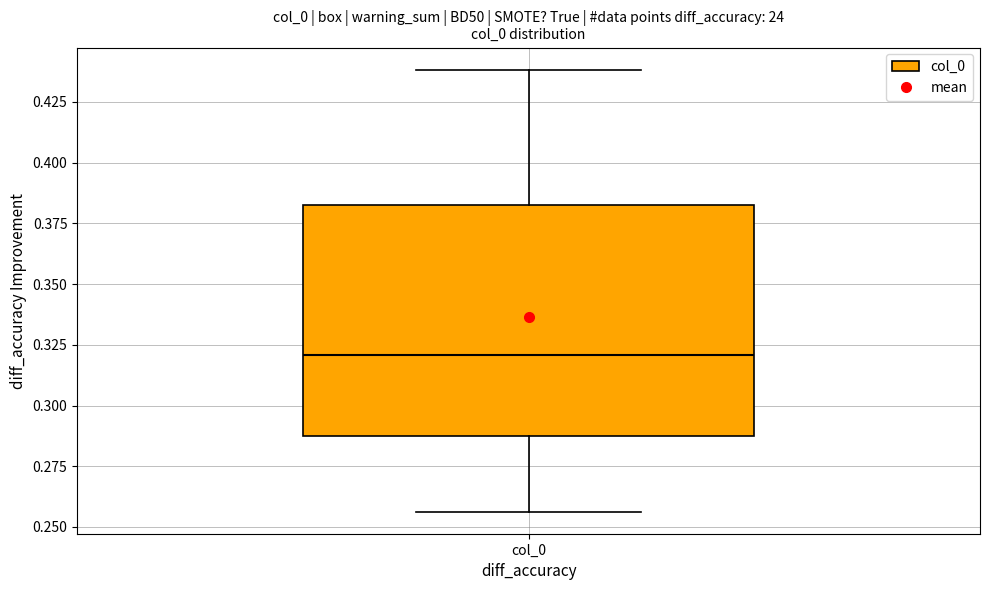

Read this box plot against the y-axis: the position of the median line, the range covered by the box, and the ends of both whiskers. The values are not printed on the chart, so give them approximately, as read against the axis.

median 0.320, box 0.285 to 0.380, whiskers 0.255 to 0.440